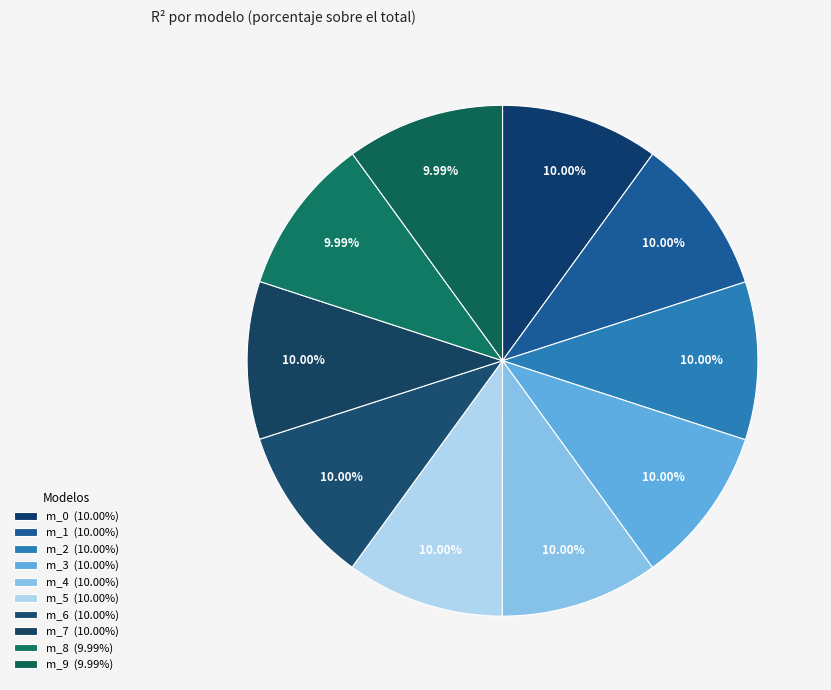

How many segments does this pie chart have?

10